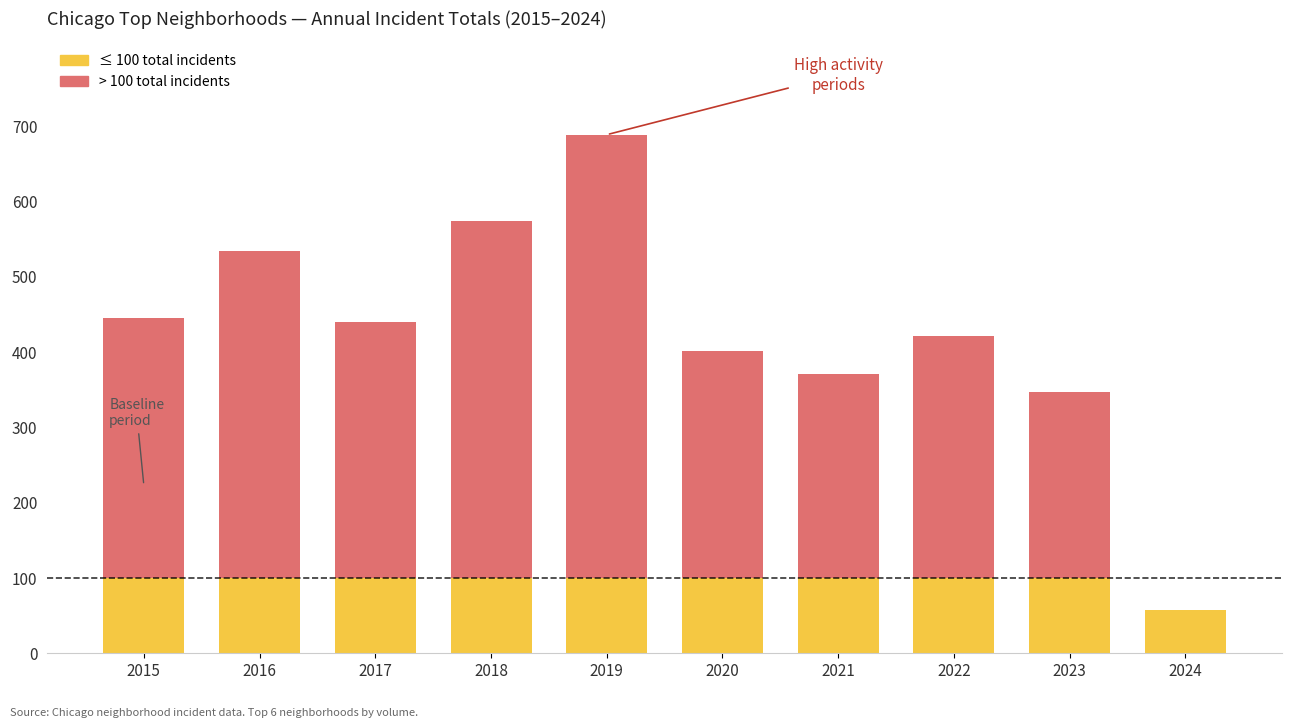

At which category is the sum across all series the highest?

2019